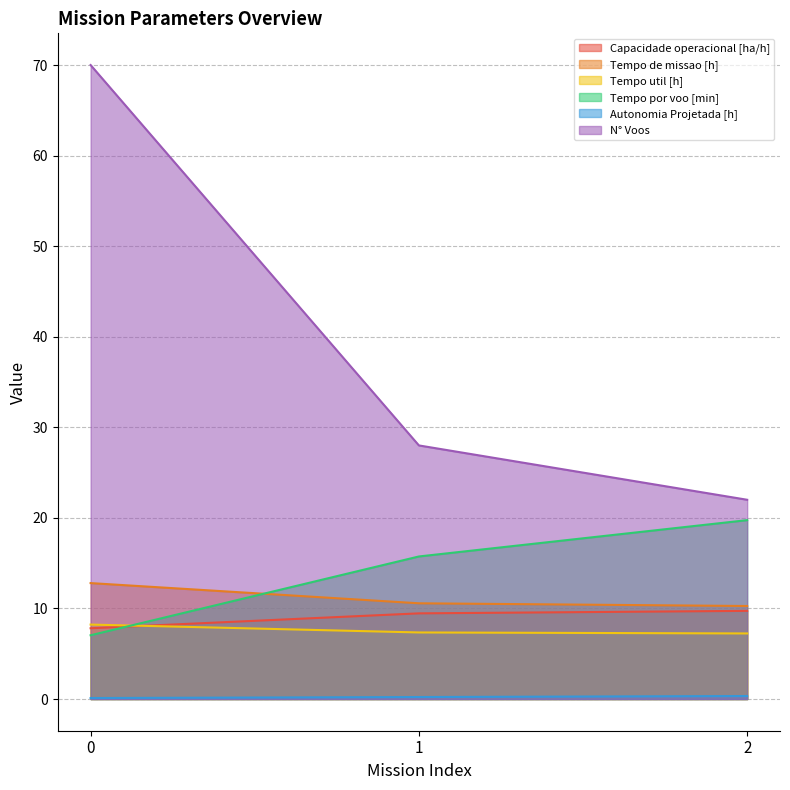

Is it true that N° Voos equals 70.0 at 0?

True